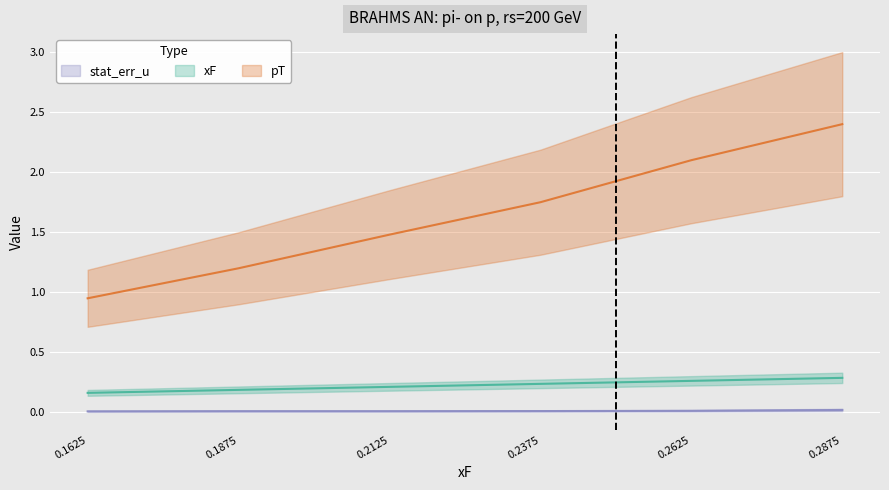

How many lines are shown in the chart?

3